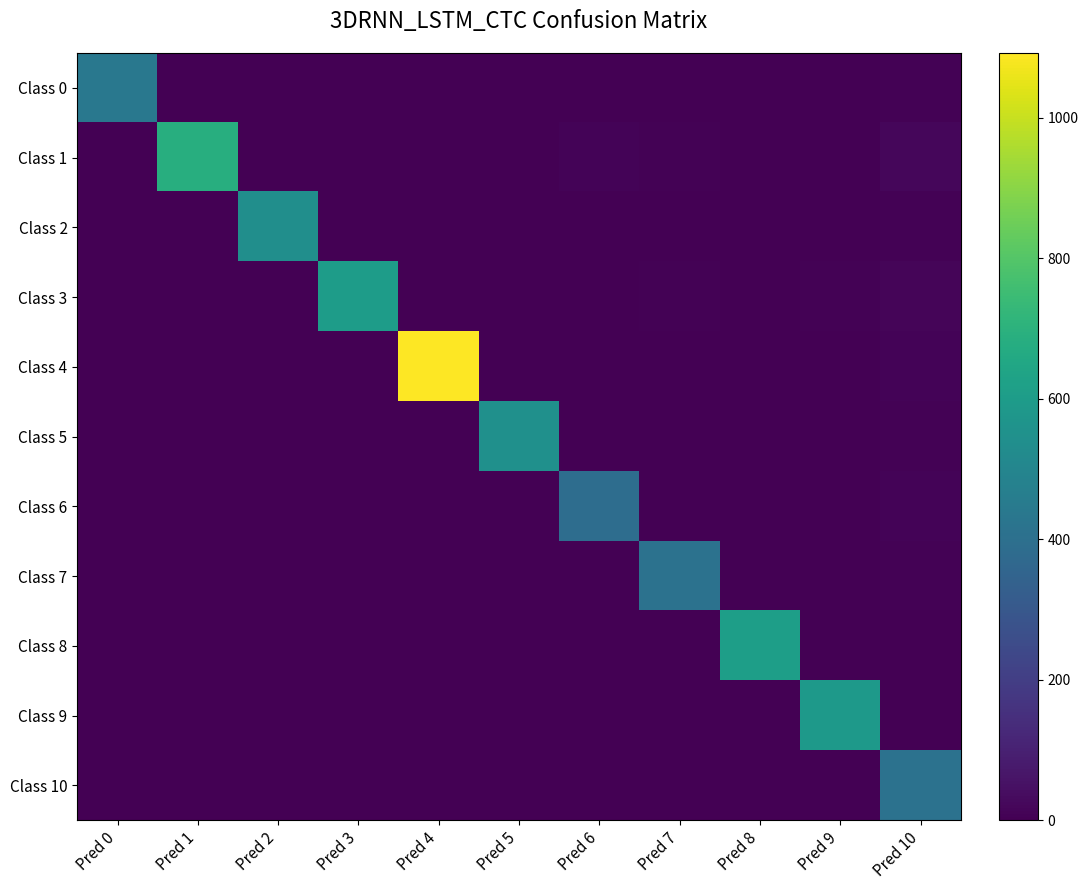

What is the difference between the highest and lowest values at Pred 9?

589